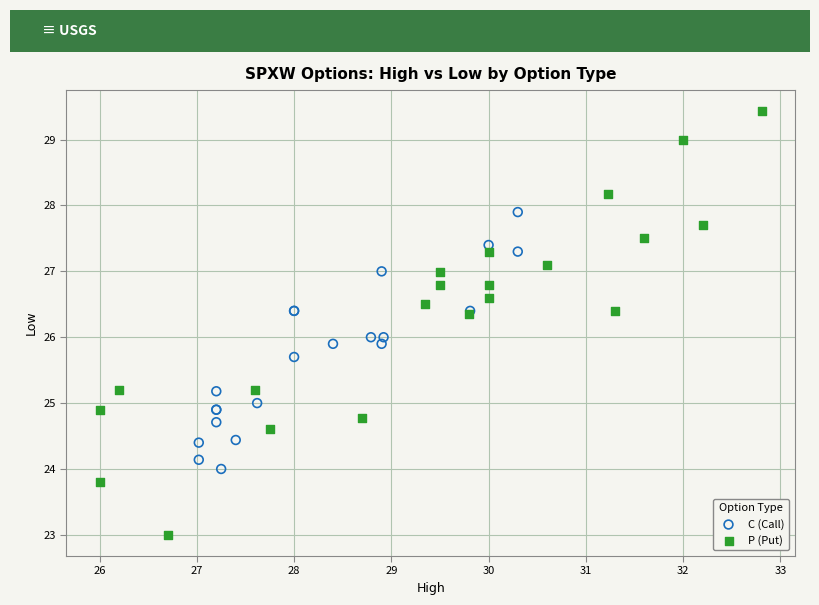

Which series reaches the minimum Y coordinate?

P (Put)